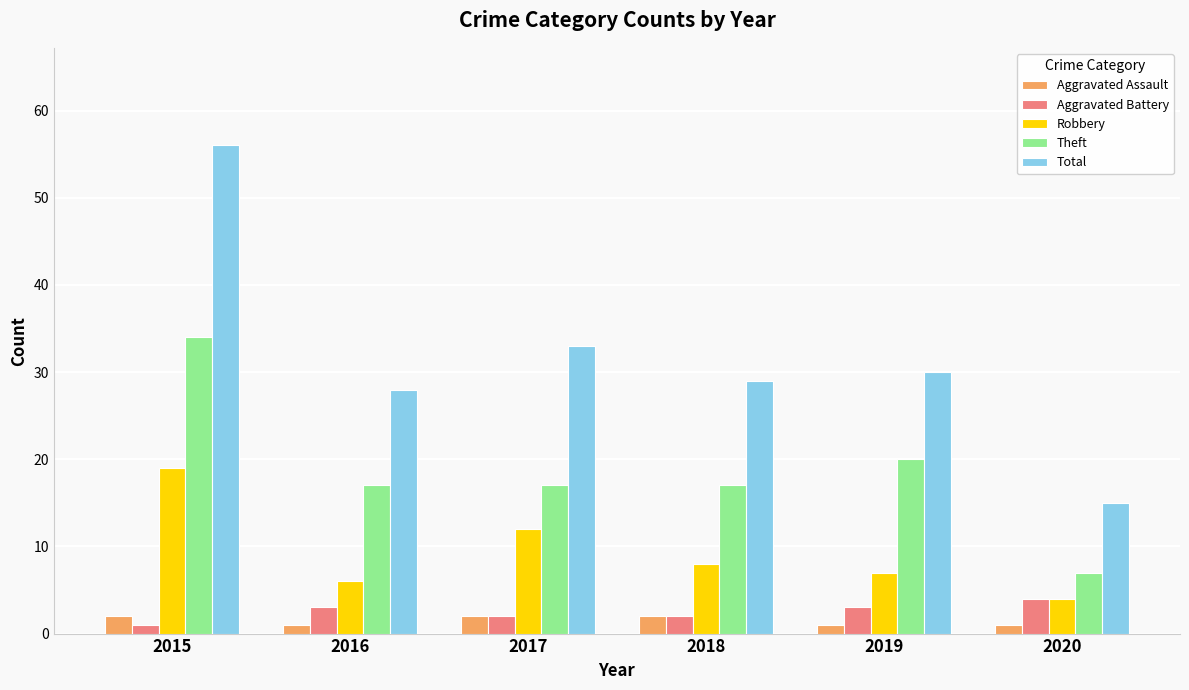

What is the sum of all Theft values?

112